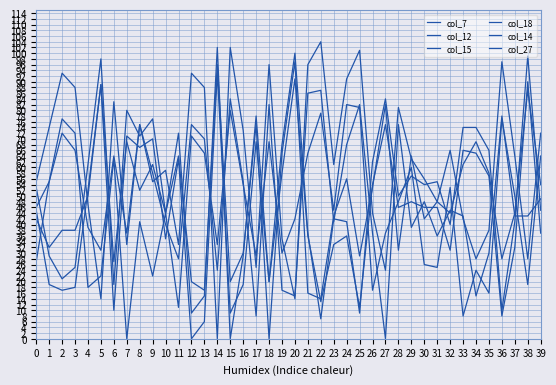

How many lines are shown in the chart?

6